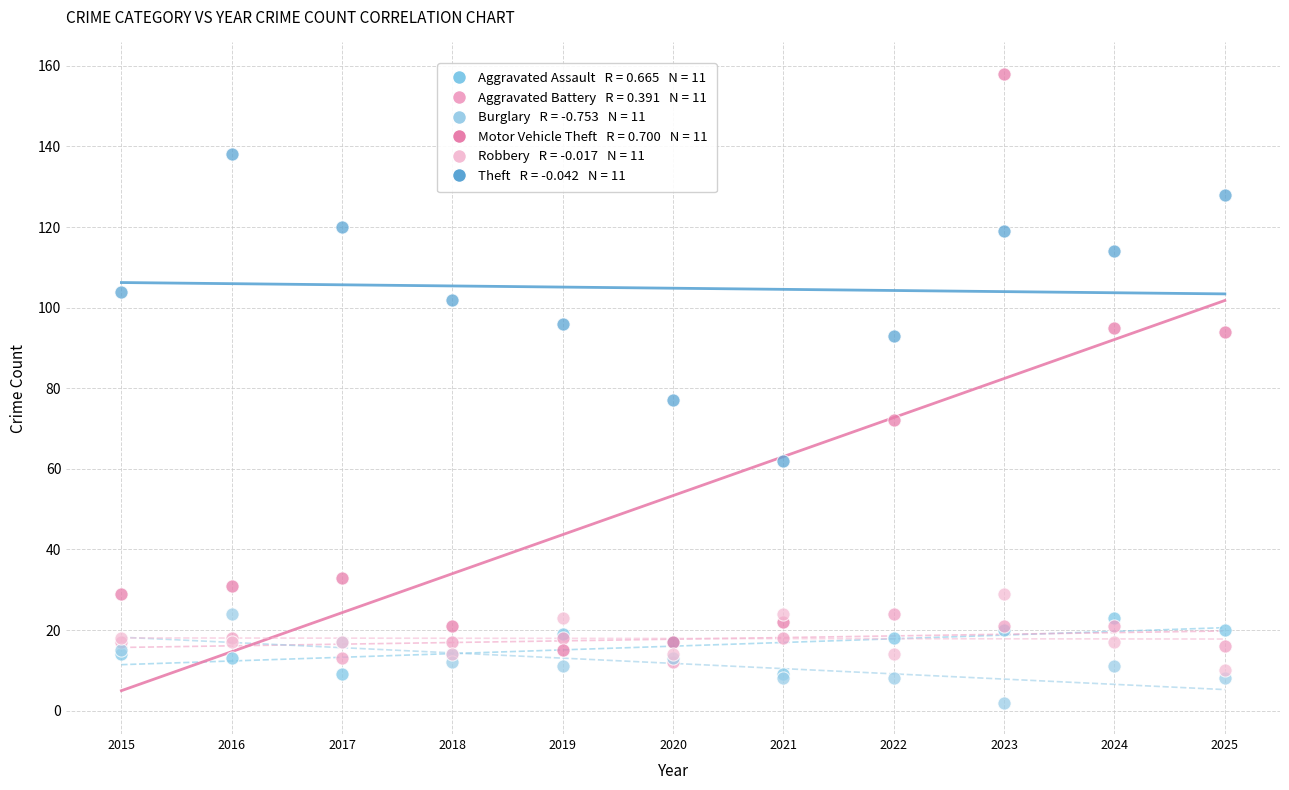

Across all series, what Y value is closest to 80?

77